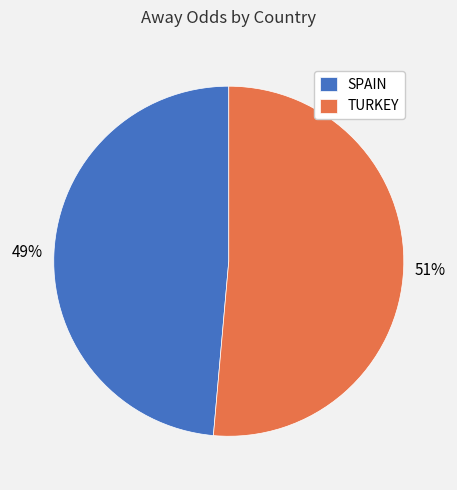

Count the number of slices in the pie.

2